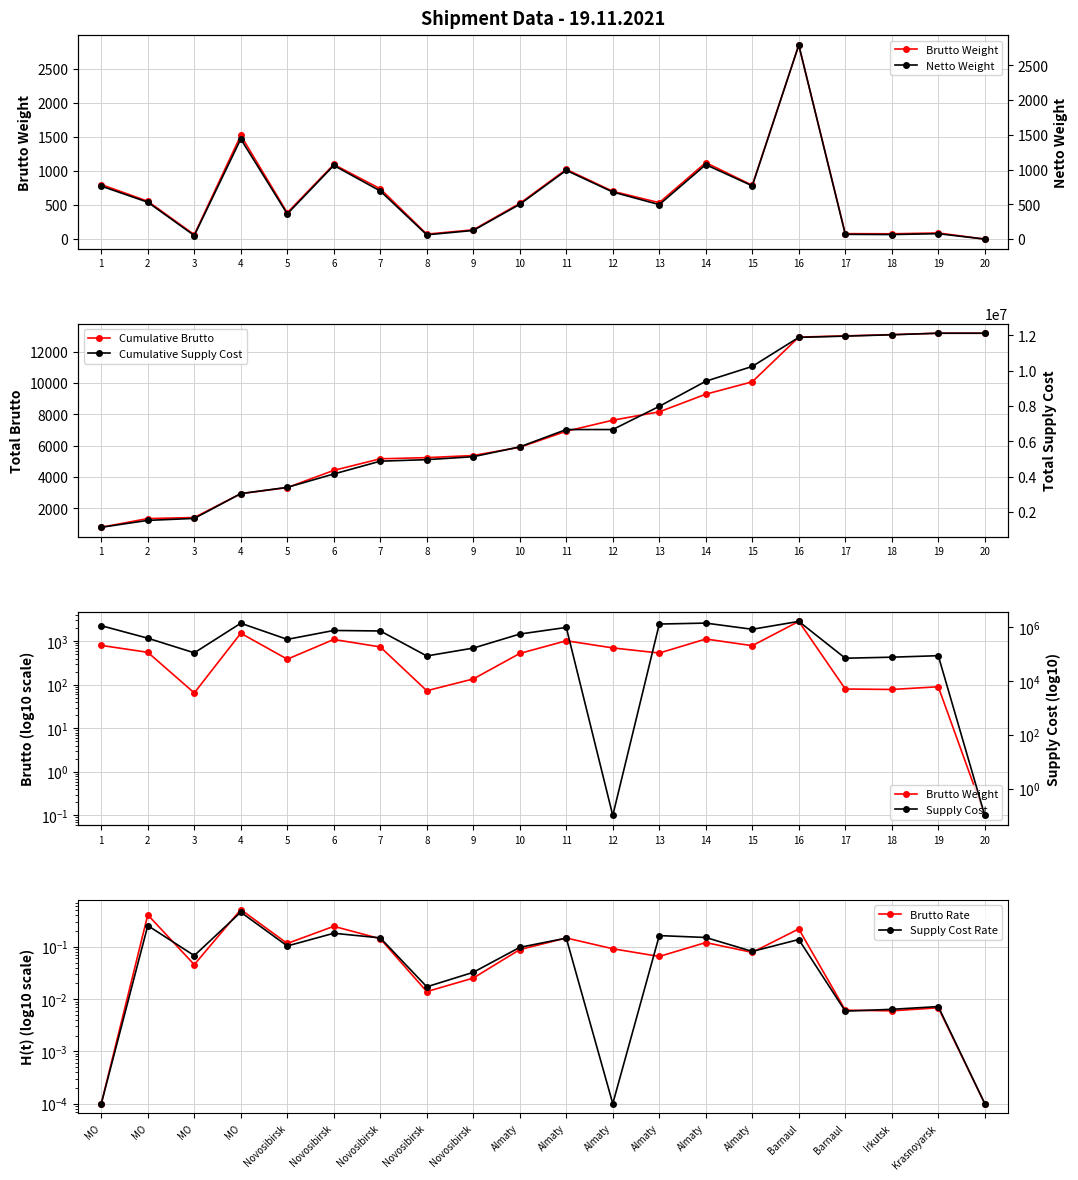

List the series in order of their peak value, highest first.

Supply Cost, Brutto, Netto